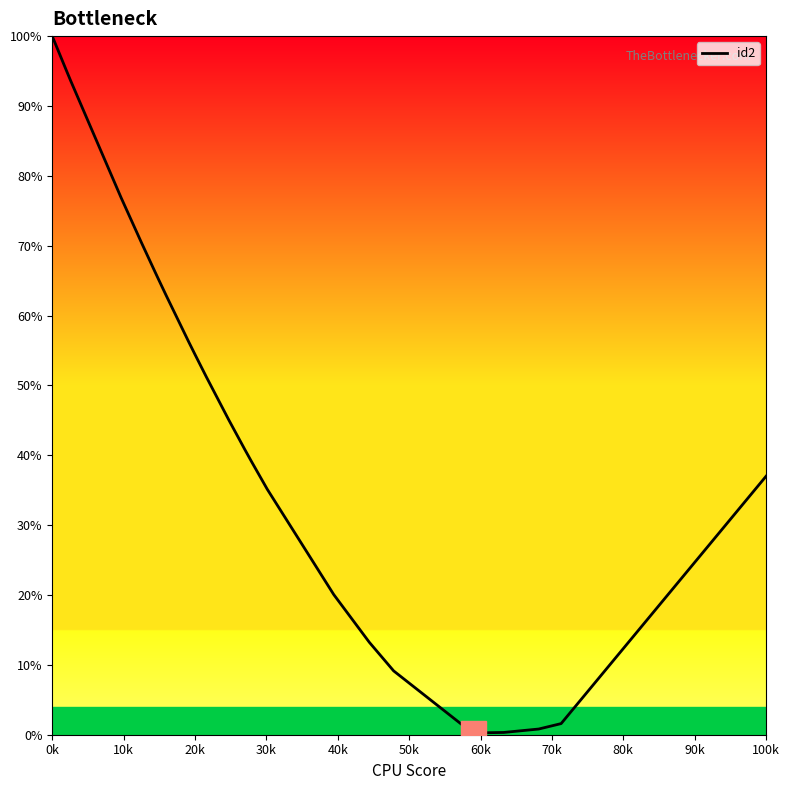

What is the greatest value displayed?

100.0